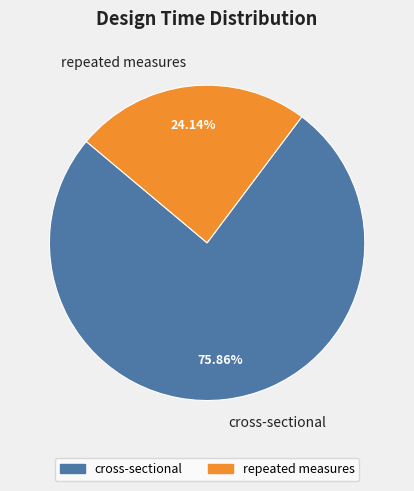

To the nearest percent, what portion does cross-sectional represent?

76%